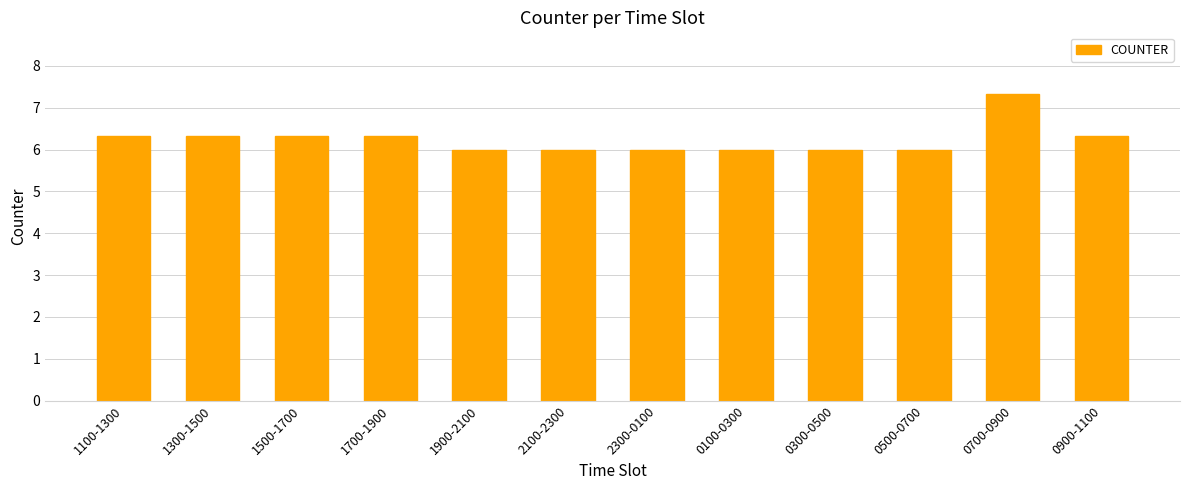

What position from the right is 1100-1300?

12